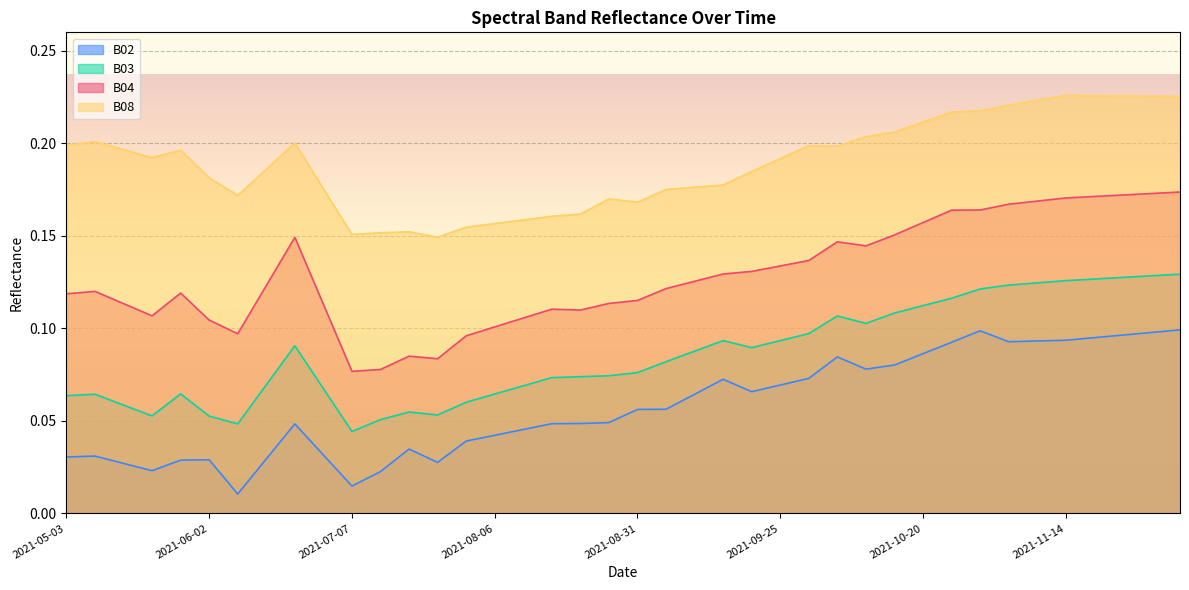

At which label does B02 reach its minimum?

2021-06-07